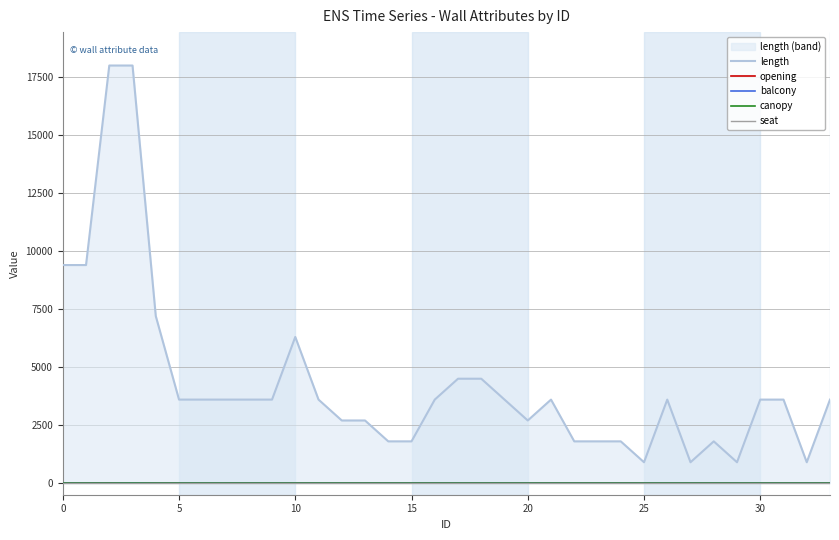

List the series in order of their peak value, highest first.

length, opening, balcony, canopy, seat